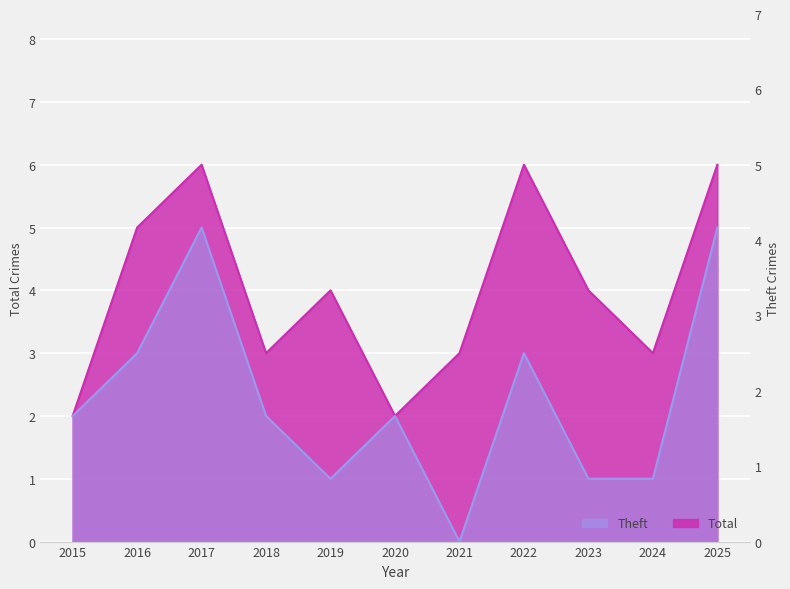

Does the chart display data point markers on the line(s)?

No